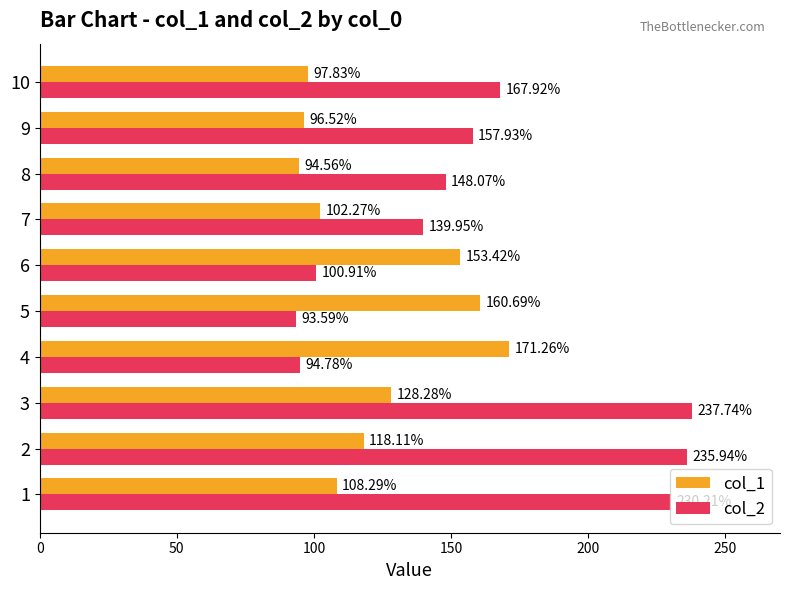

Which series has the largest total across all categories?

col_2